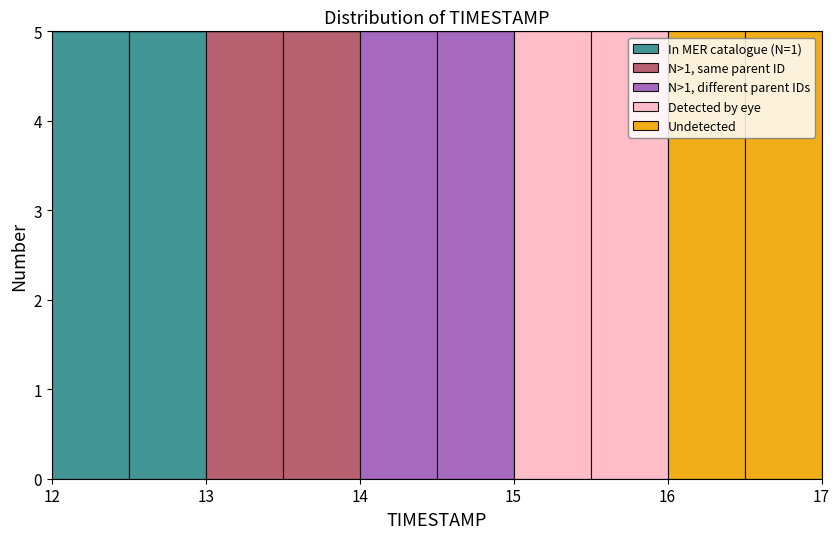

Reading left to right, list every stacked bar in this chart as the range it spans on the x-axis followed by its total height. The values are not printed on the chart, so give them approximately, as read against the axis.

12.0 to 12.5: 5
12.5 to 13.0: 5
13.0 to 13.5: 5
13.5 to 14.0: 5
14.0 to 14.5: 5
14.5 to 15.0: 5
15.0 to 15.5: 5
15.5 to 16.0: 5
16.0 to 16.5: 5
16.5 to 17.0: 5